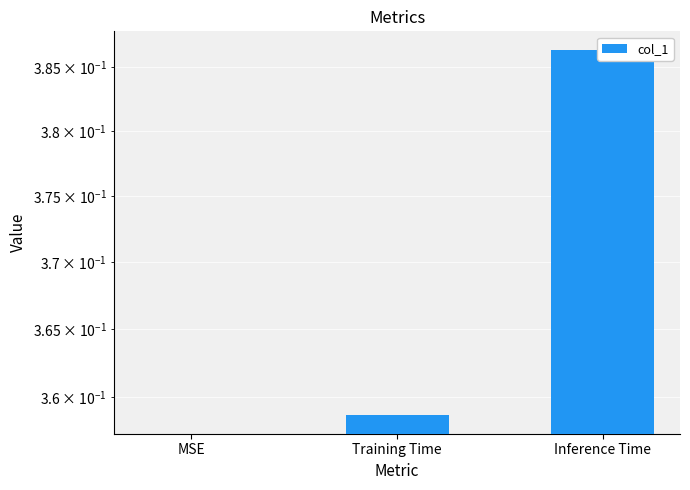

List the labels in order of value, largest first.

Inference Time, Training Time, MSE